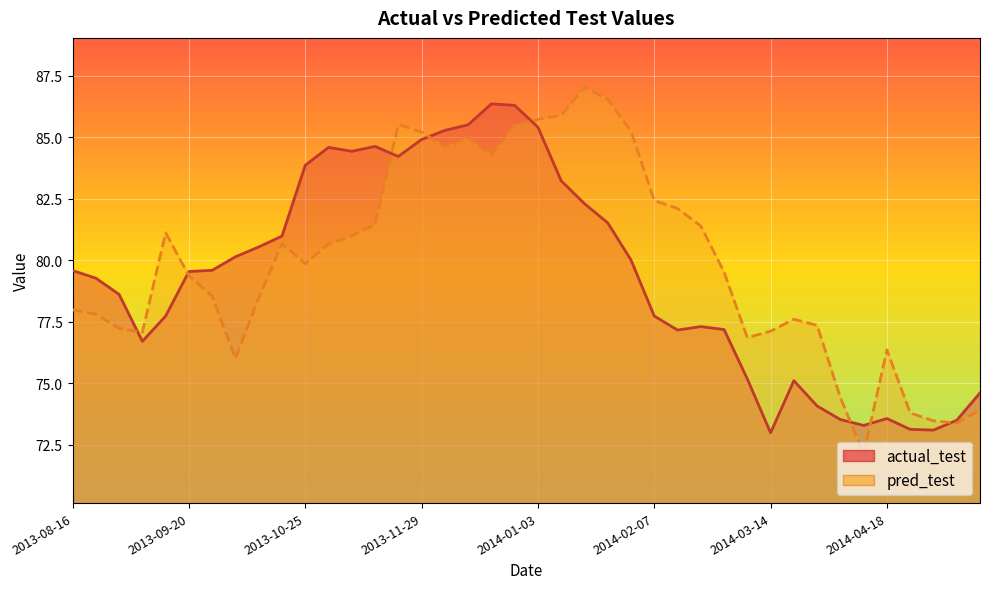

Rank the series by their maximum value, from lowest to highest.

actual_test, pred_test